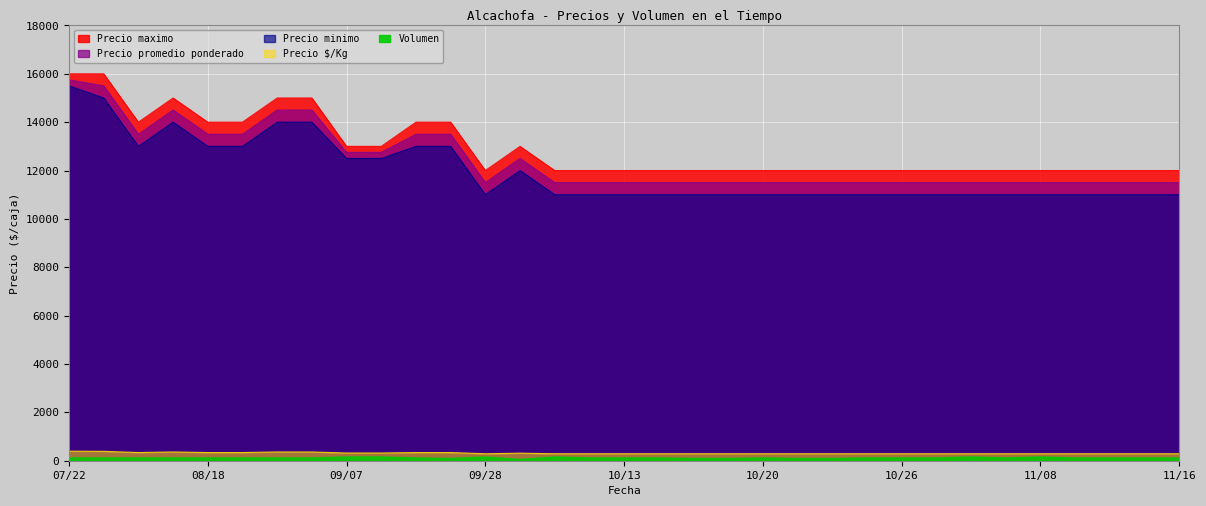

Which series has the largest total across all categories?

Precio maximo